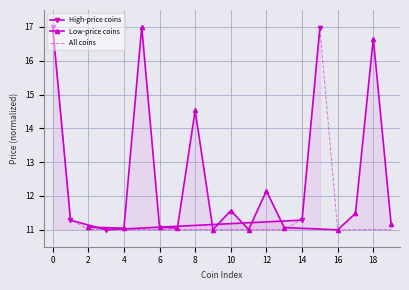

The value of All coins at 12 is 11.0. True or false?

True